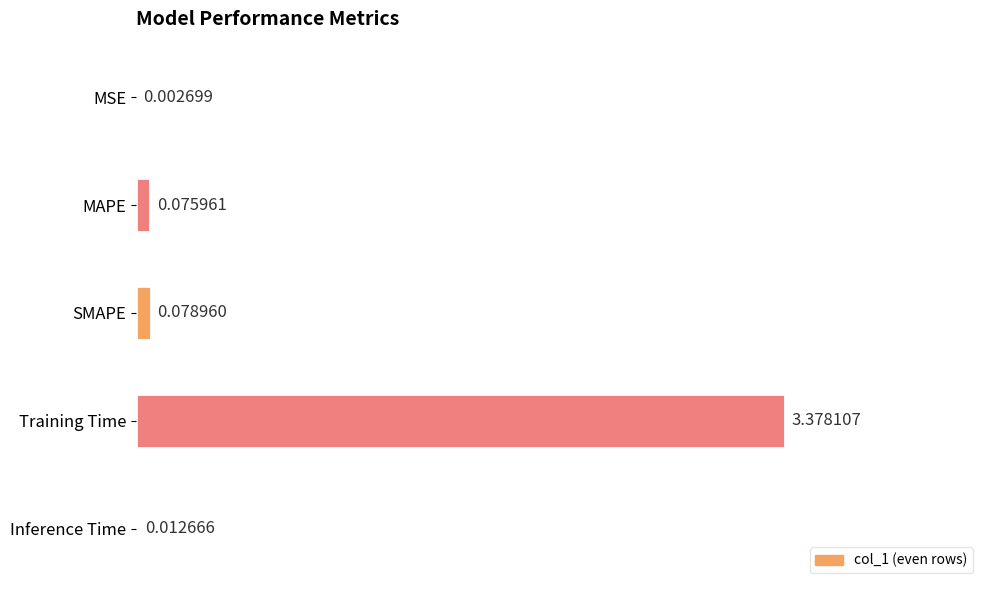

Between MAPE and MSE, which is larger?

MAPE